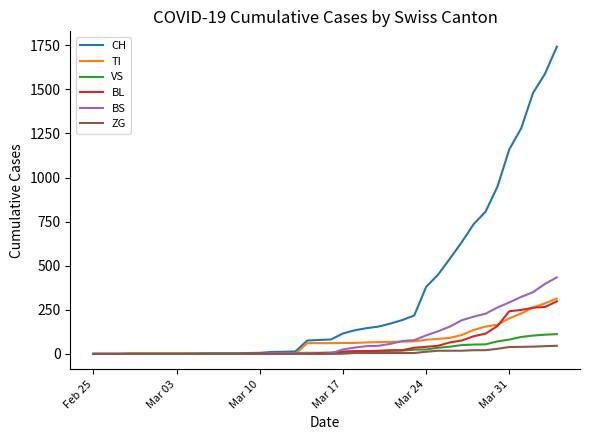

Which series has the widest spread of values?

CH